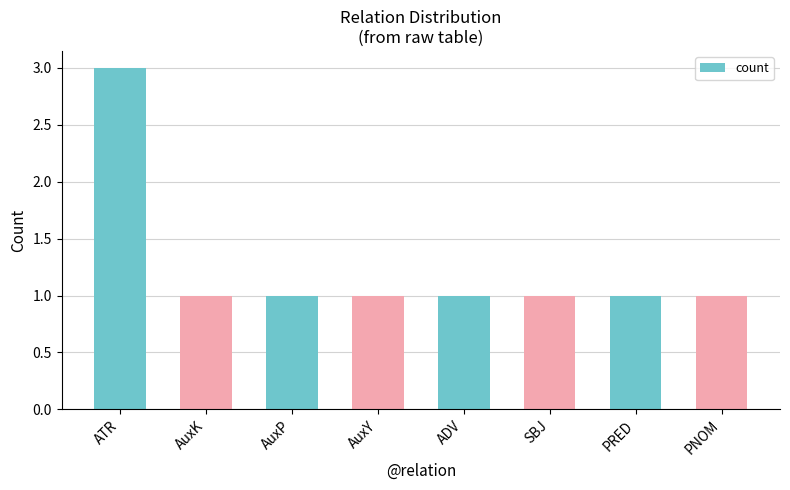

The chart shows a value of 0 at ADV. True or false?

False